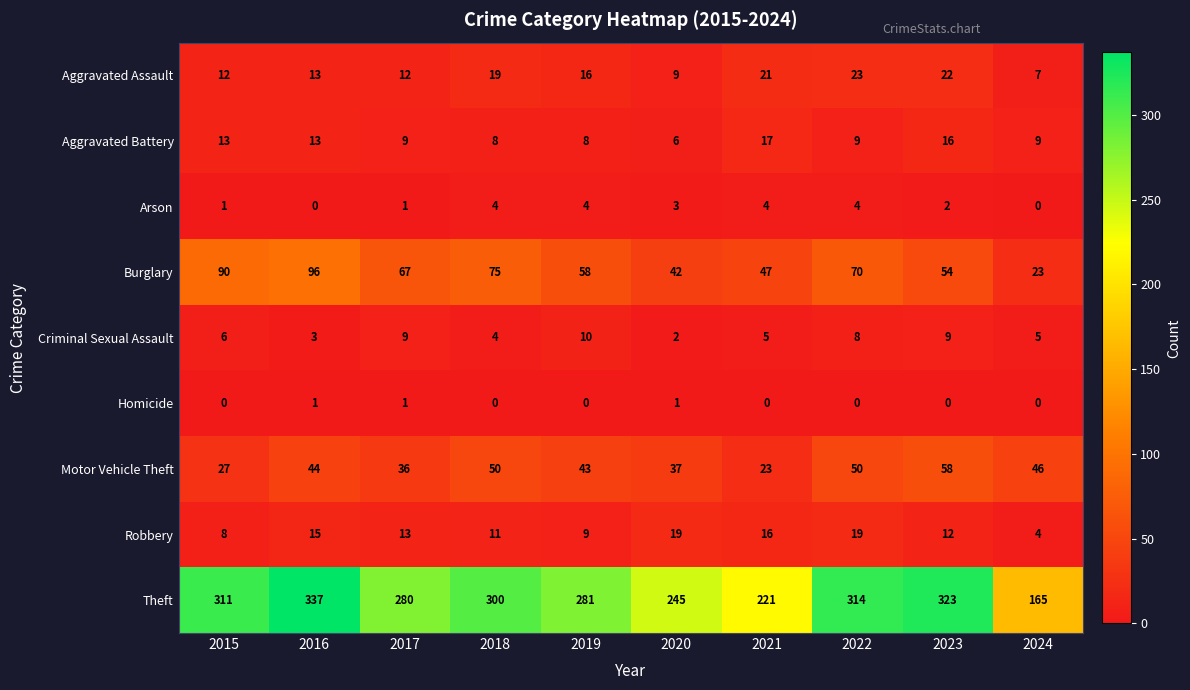

Which series has the largest range (max minus min)?

Theft